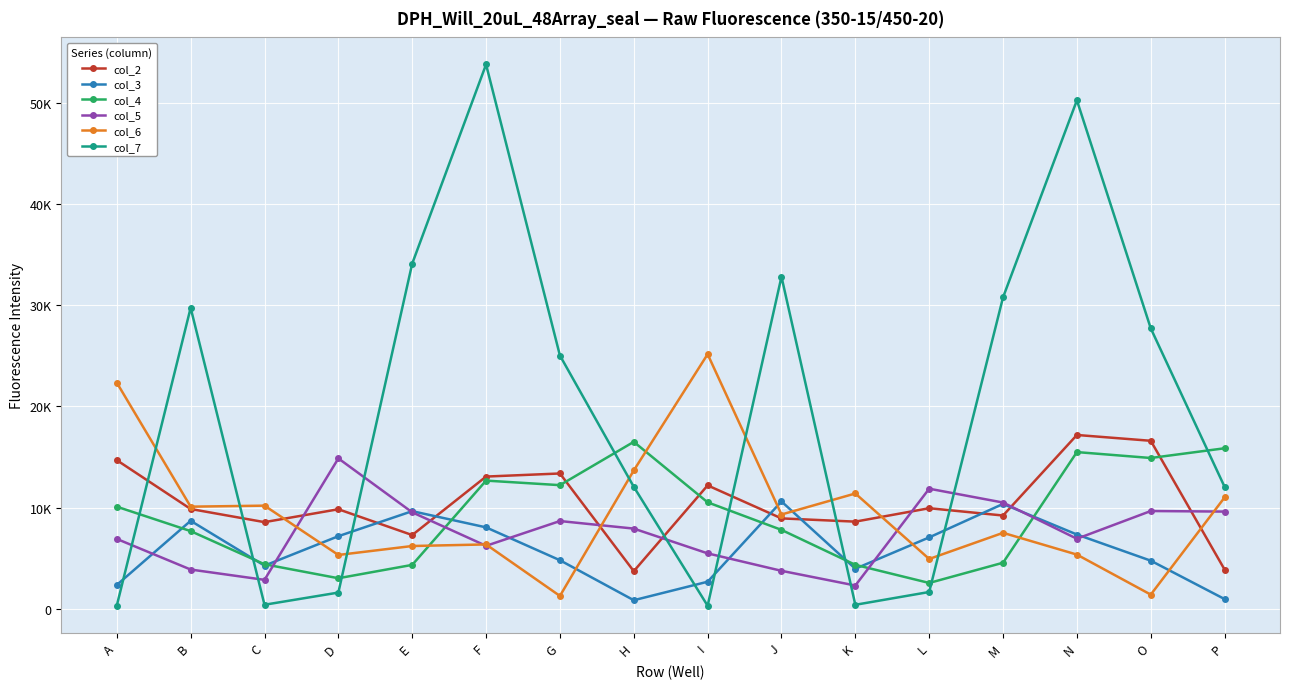

Which series ends up on top after the final intersection of col_7 and col_5?

col_7